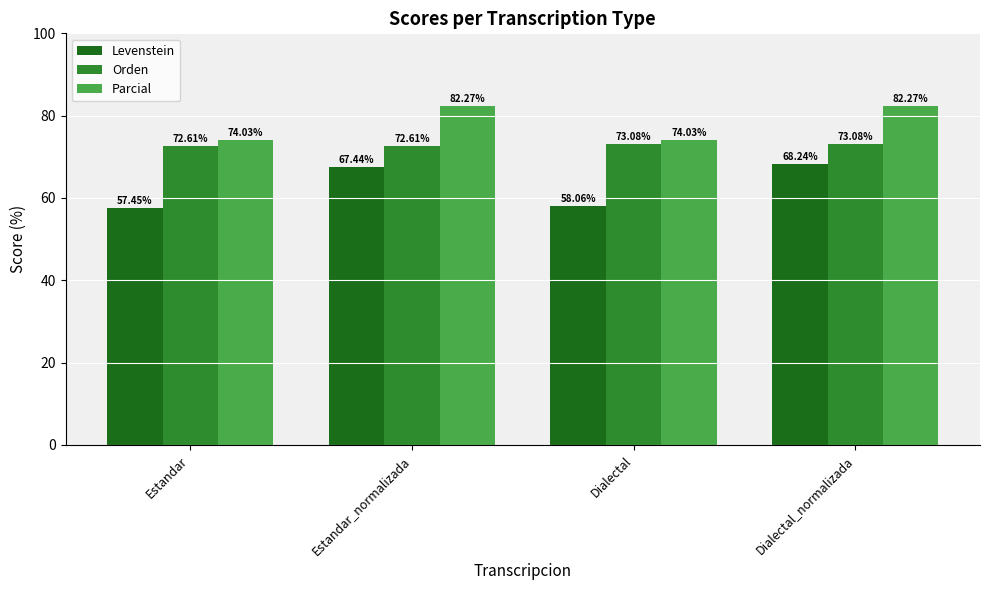

What are all the series names shown in the legend?

Levenstein, Orden, Parcial